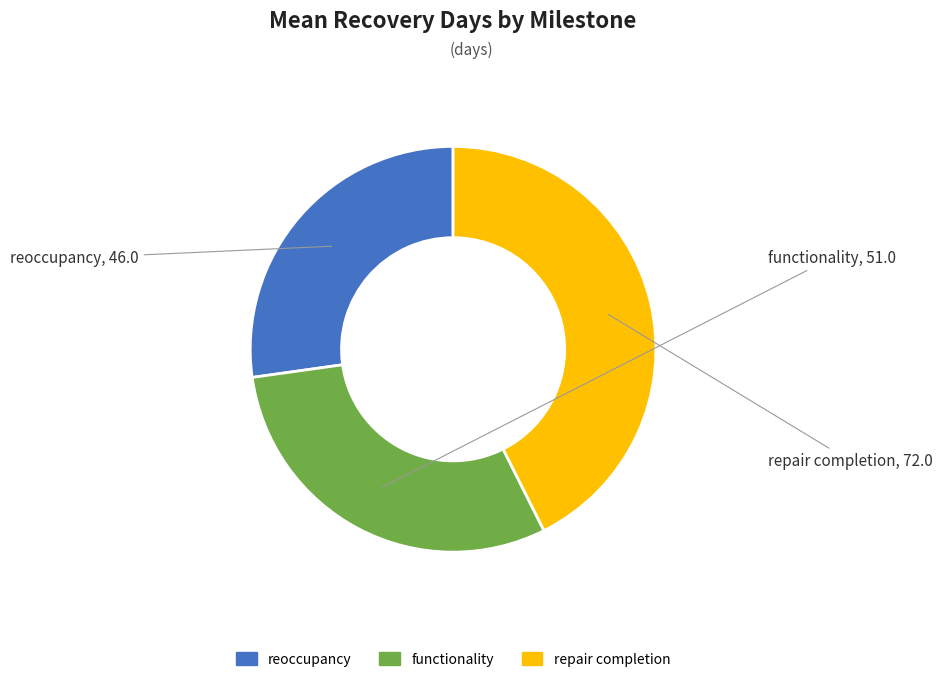

Which slice is the largest?

repair completion